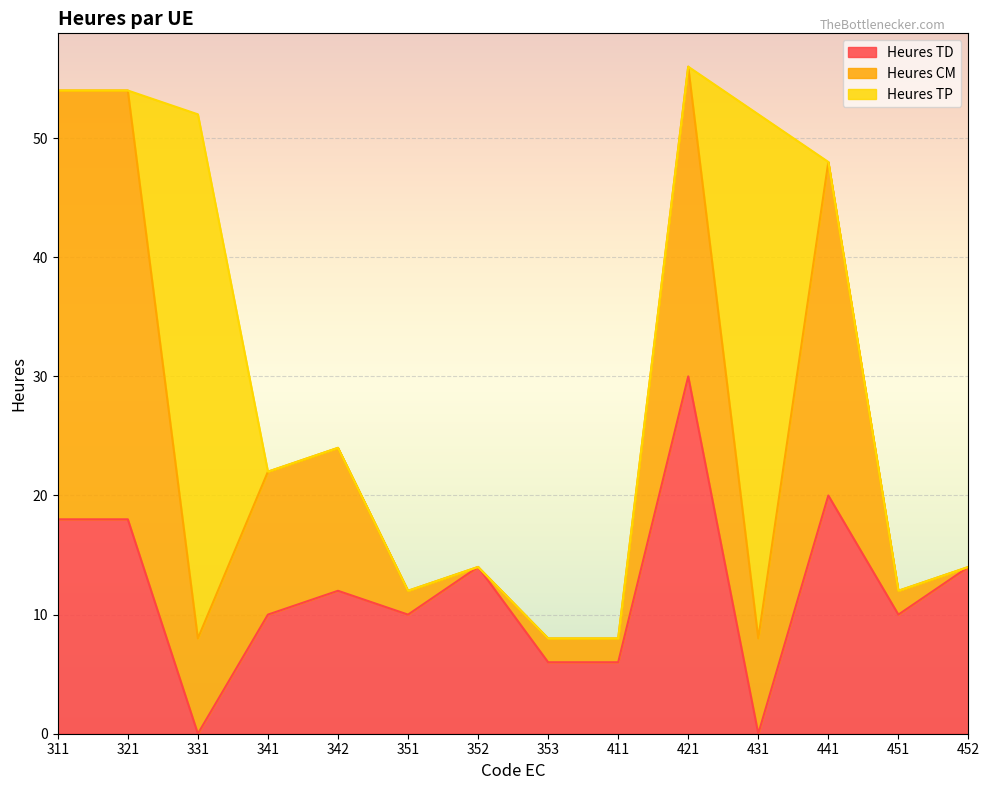

Which series has the widest spread of values?

Heures TP